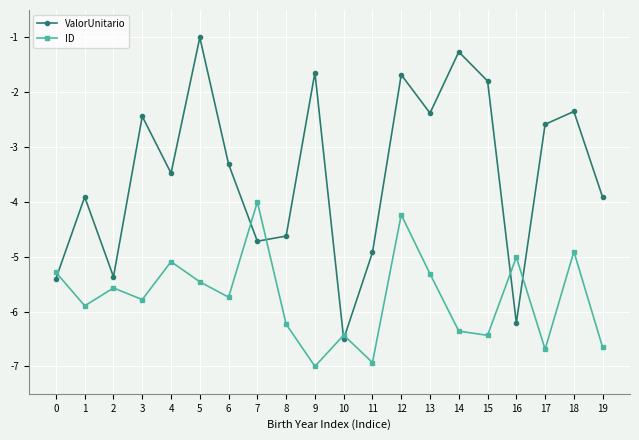

After their last crossing, which series has the higher values: ID or ValorUnitario?

ValorUnitario